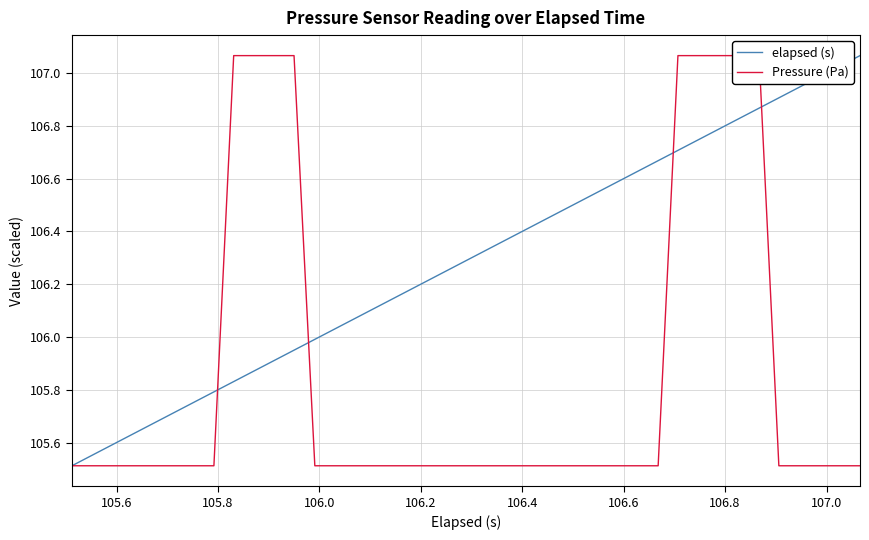

True or false: Pressure (Pa) and elapsed (s) intersect in this chart.

True